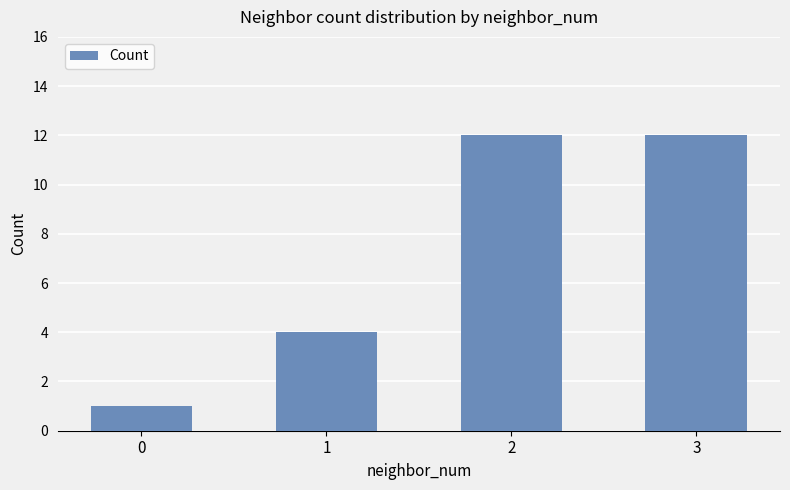

Where is the data nearest to the value 6?

1